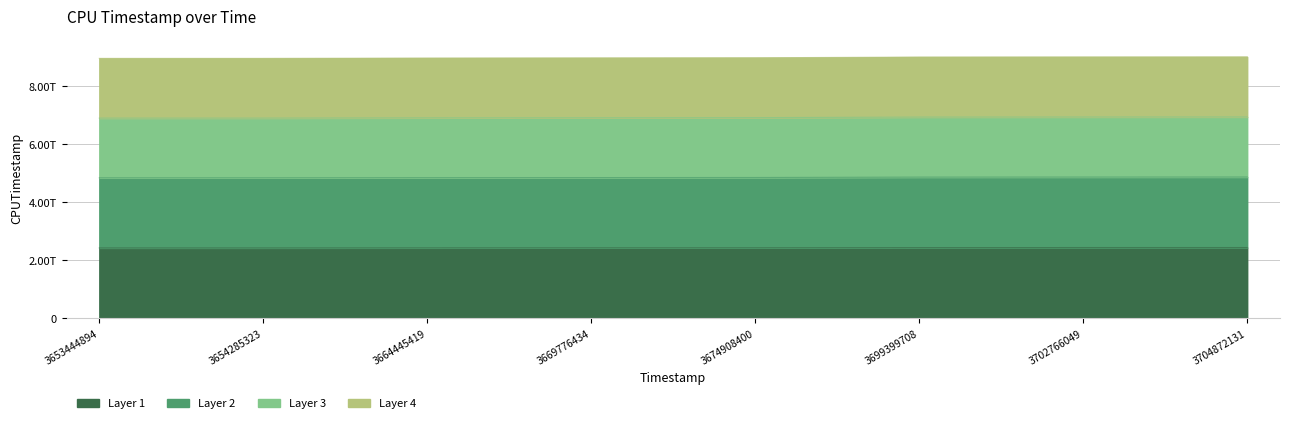

Rank the categories by value from highest to lowest.

3704872131, 3702766049, 3699399708, 3674908400, 3669776434, 3664445419, 3654285323, 3653444894